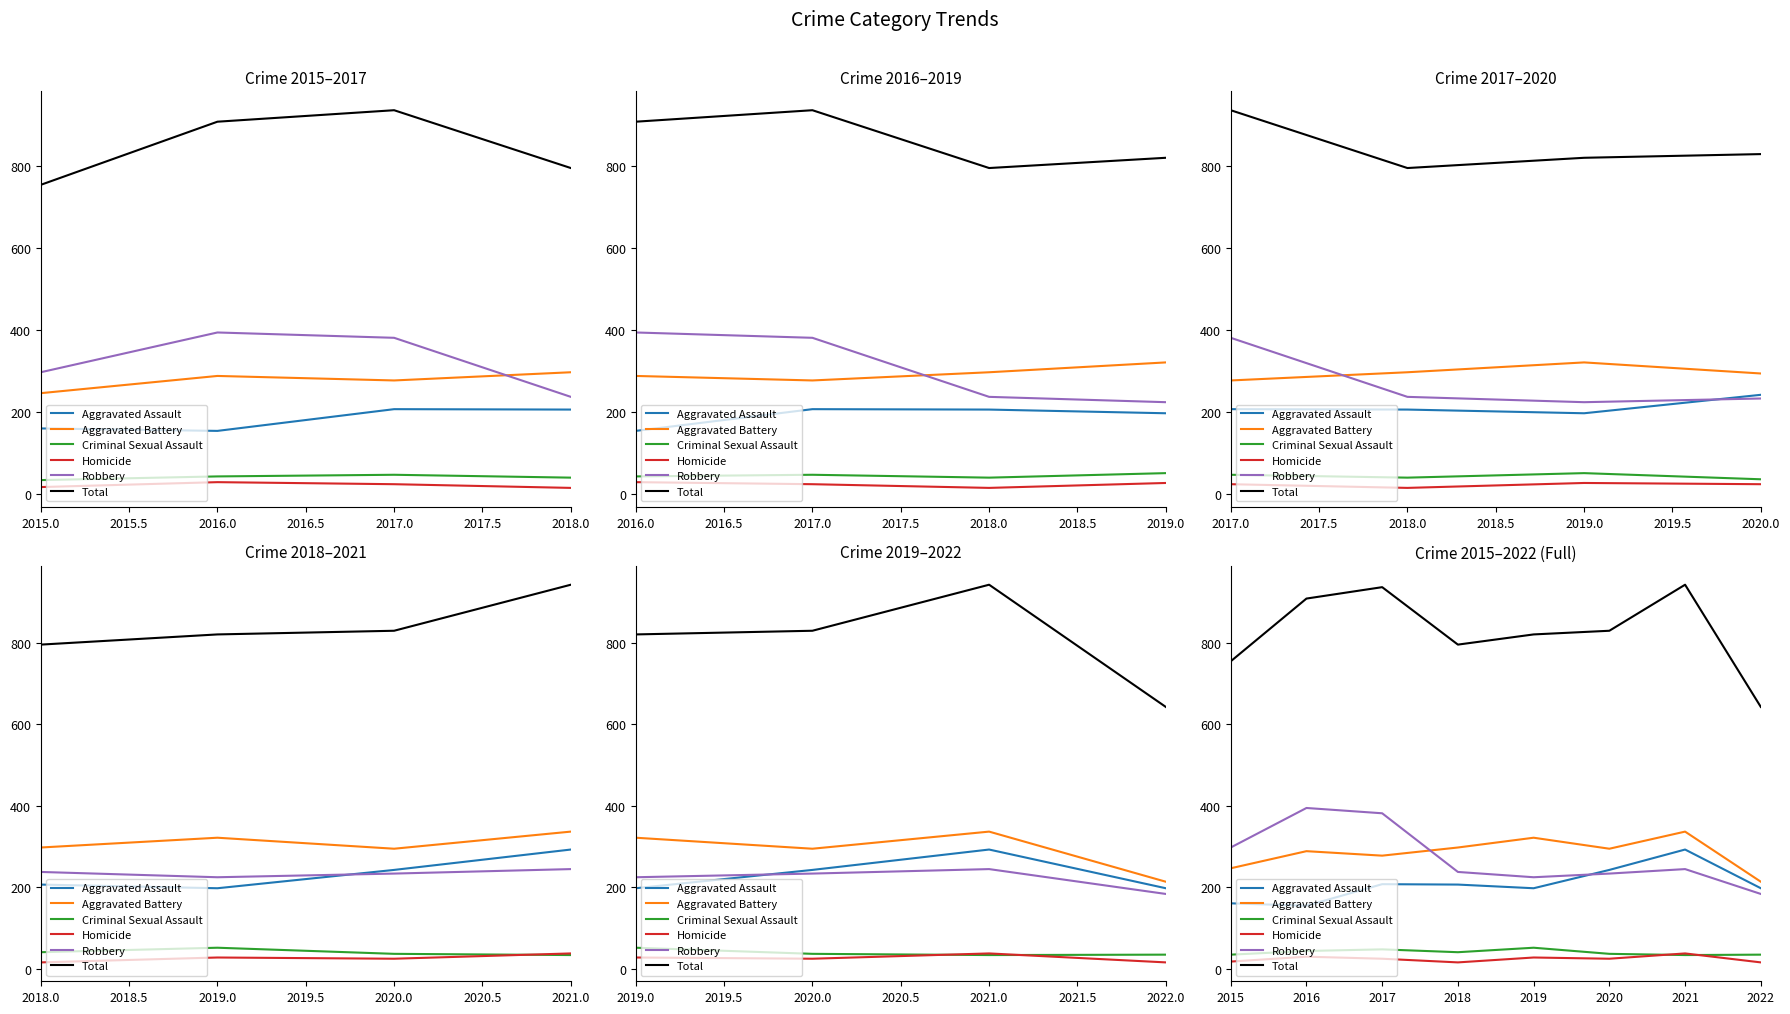

What are all the series names shown in the legend?

Aggravated Assault, Aggravated Battery, Criminal Sexual Assault, Homicide, Robbery, Total